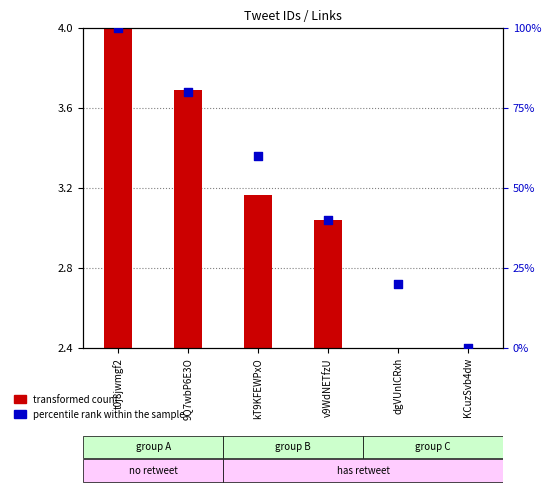

Which series has the largest total across all categories?

percentile rank within the sample